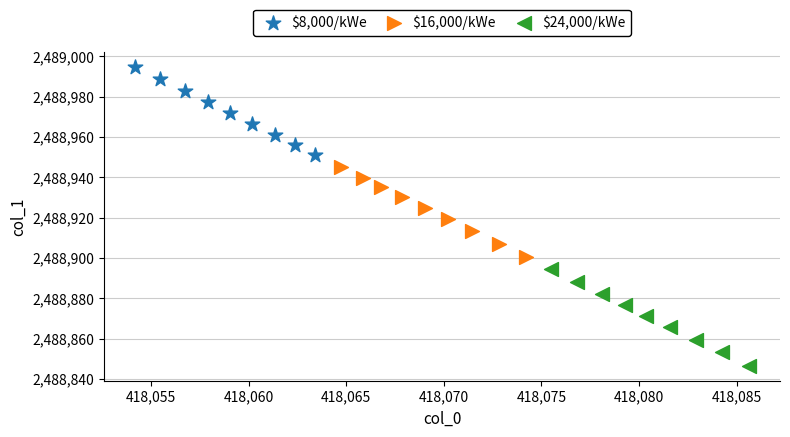

Which series reaches the maximum Y coordinate?

$8,000/kWe